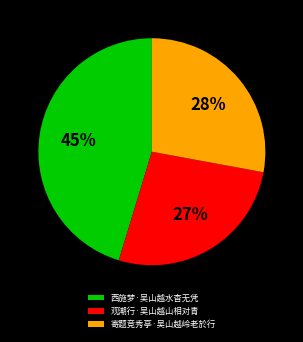

Which has a higher value, 观潮行·吴山越山相对青 or 西施梦·吴山越水杳无凭?

西施梦·吴山越水杳无凭